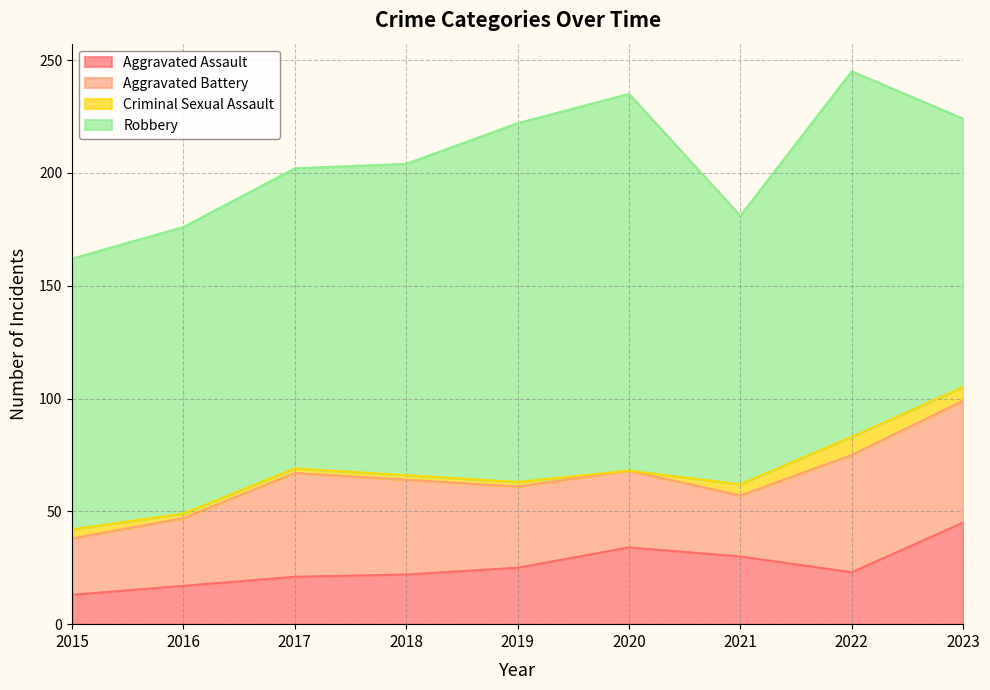

Is it true that Aggravated Battery equals 13 at 2016?

False